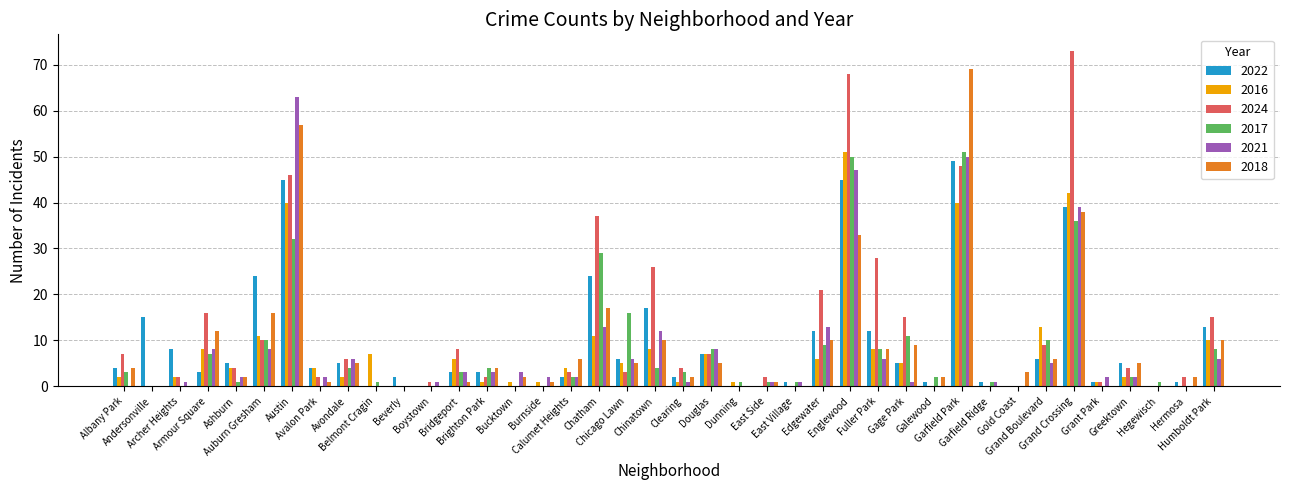

Are the bars grouped side by side (vs. stacked)?

Yes